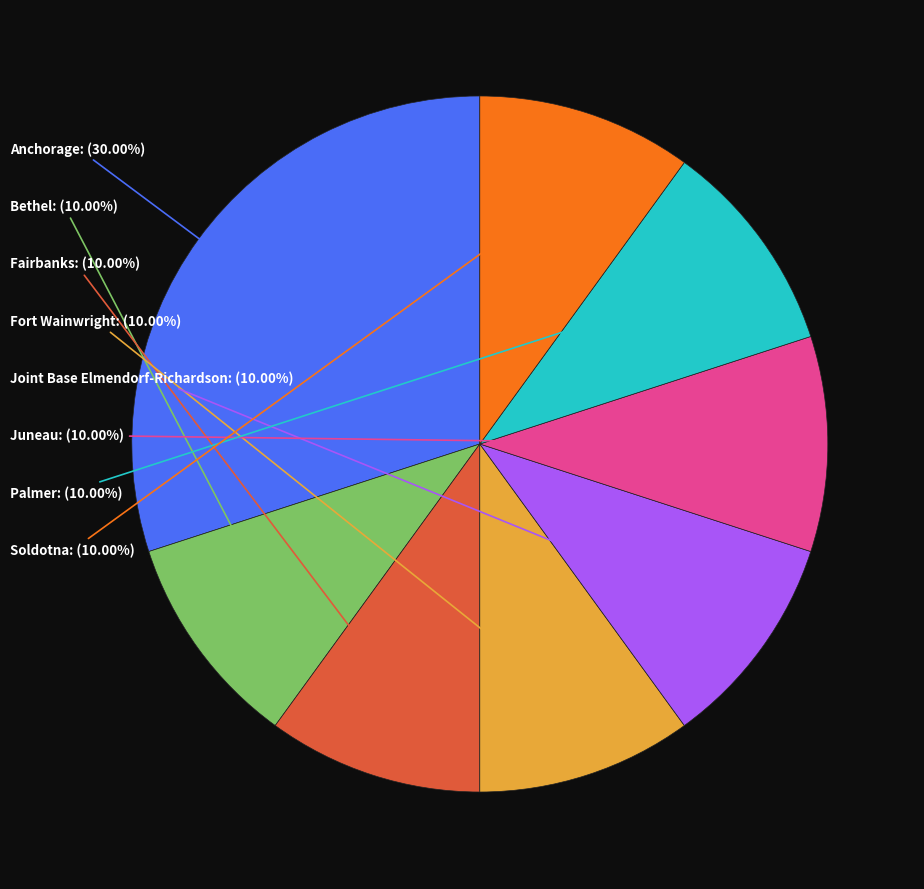

Is there a majority slice in this chart?

No